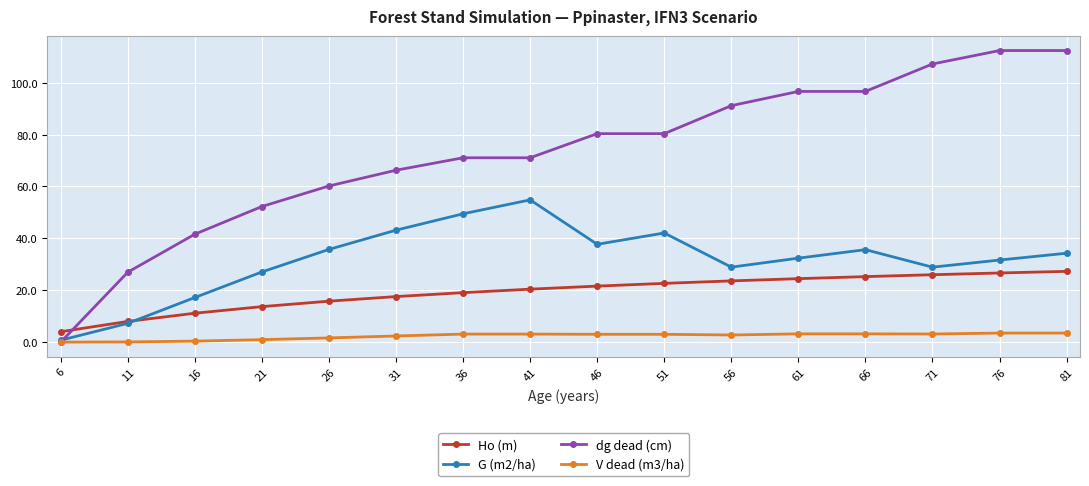

What is the spread (max minus min) of values at 81?

108.9